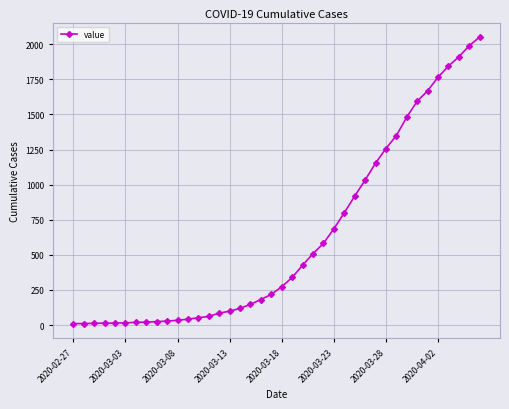

How many data points does each series have?

40